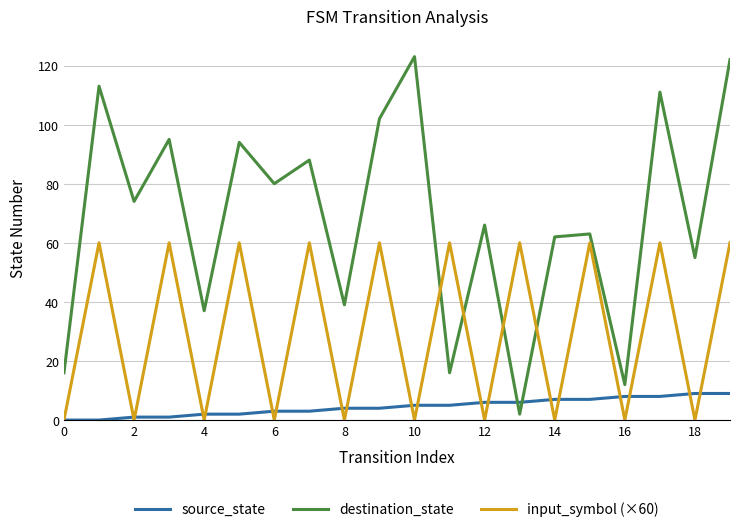

Which series has the widest spread of values?

destination_state